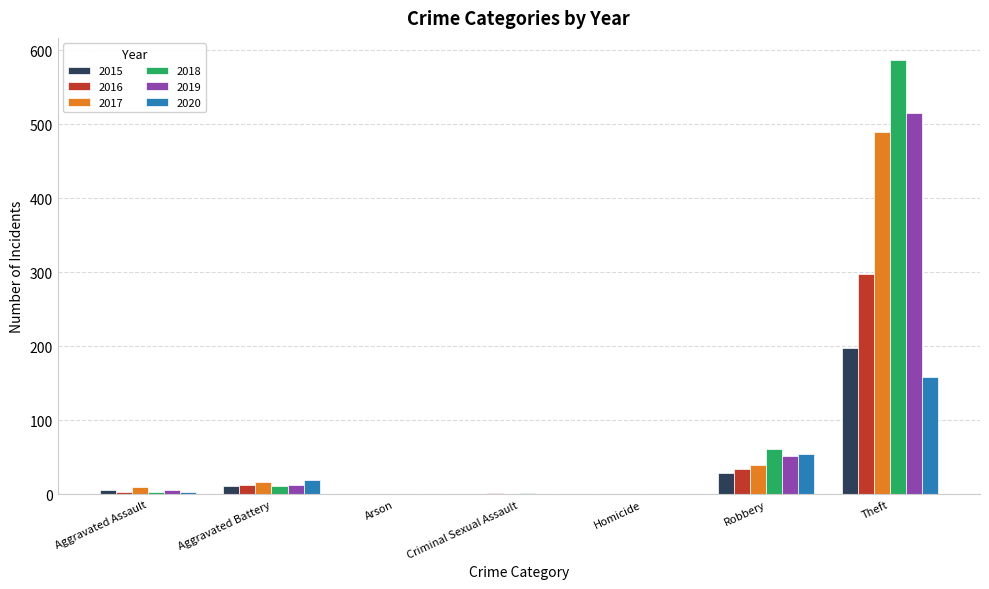

At which category is the sum across all series the highest?

Theft